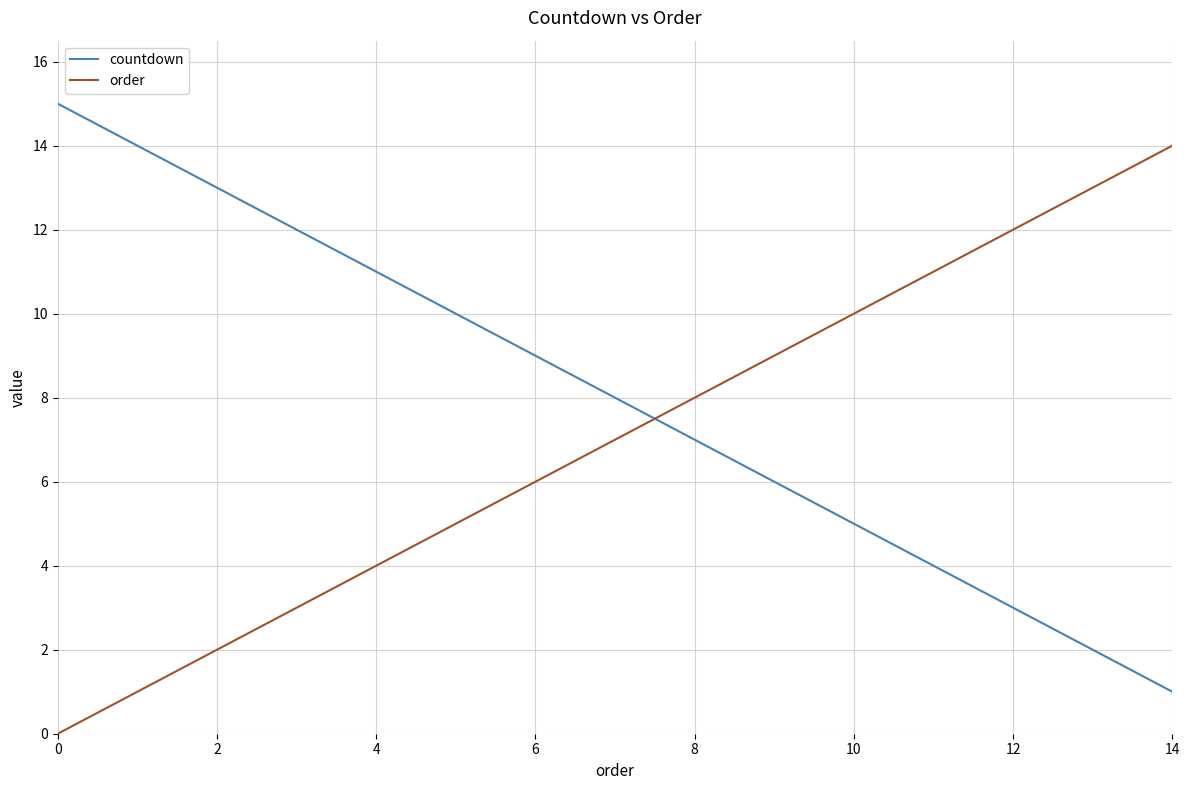

Which series has the largest total across all categories?

countdown